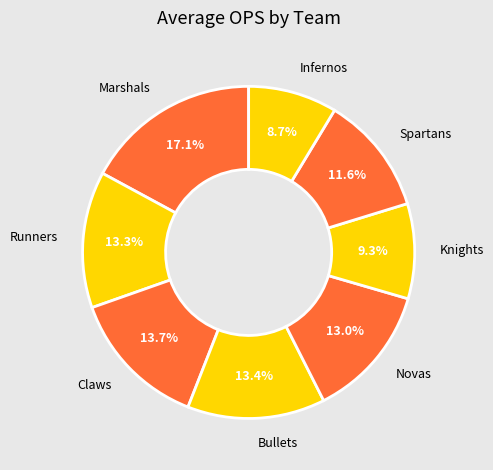

What is the ratio of the value at Infernos to the value at Novas?

0.7